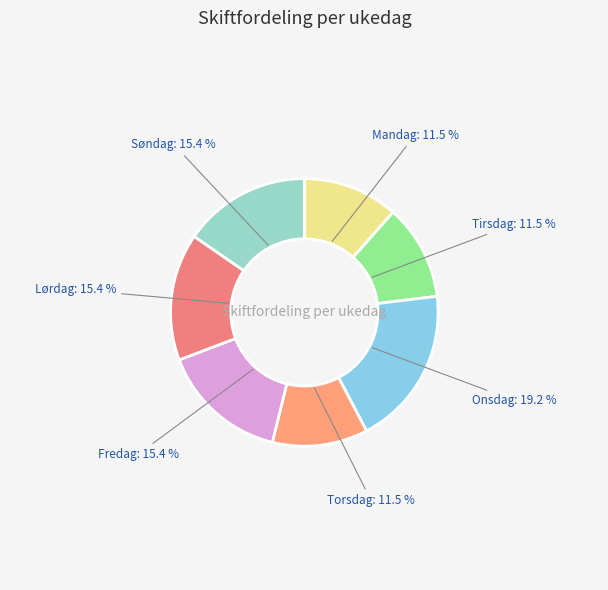

Approximately how many times larger is the value at Torsdag: 11.5 % compared to Onsdag: 19.2 %?

0.6